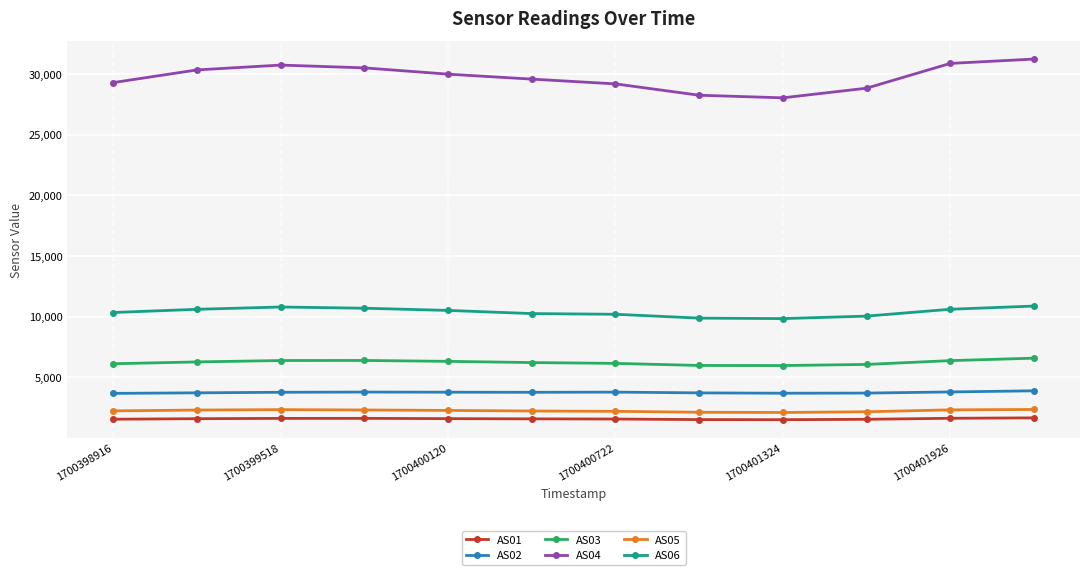

What is the sum of all AS02 values?

45155